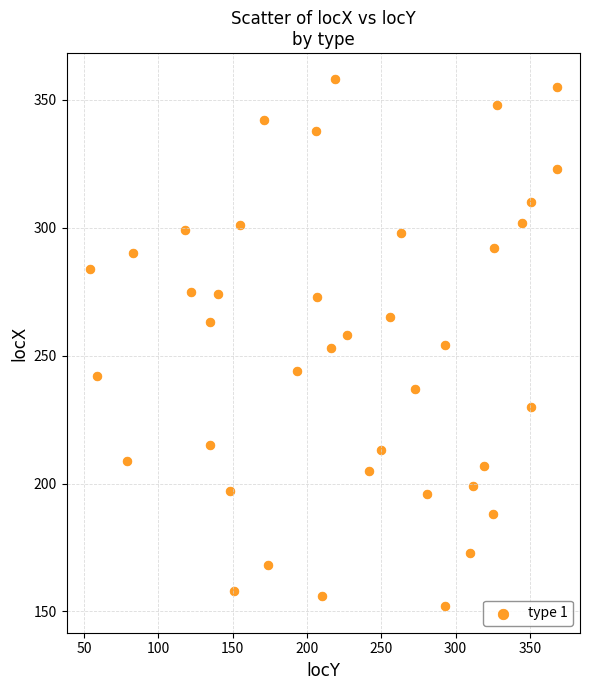

What is the range of X values (max minus min)?

314